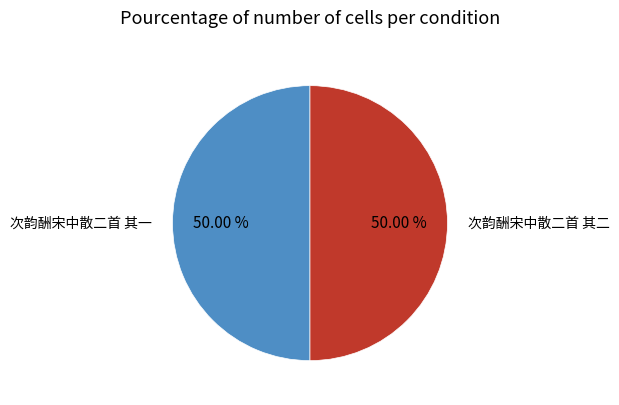

To the nearest percent, what is the average slice percentage?

50%